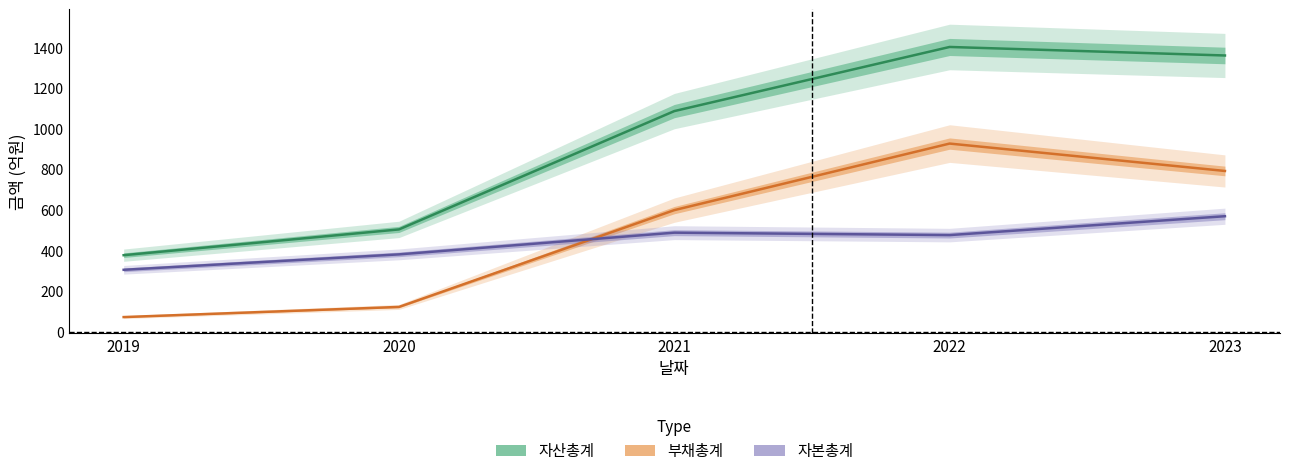

At how many categories does at least one series exceed 1024?

3